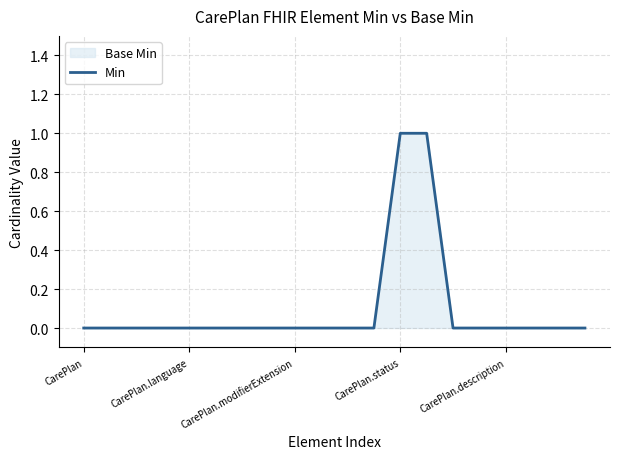

How many series are shown in this chart?

1